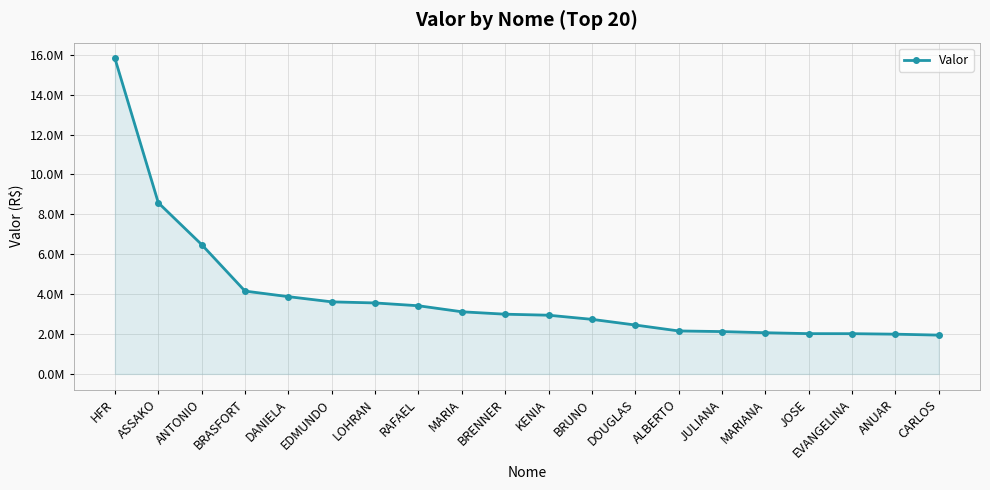

Is this an area chart (filled region under the line)?

Yes